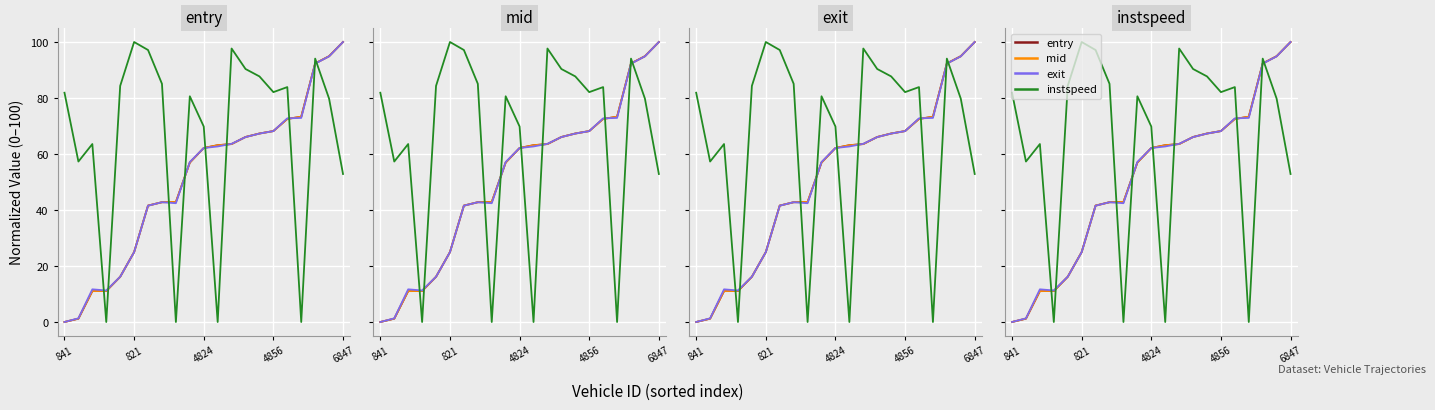

Between 5 and 17, which series saw the biggest shift?

instspeed